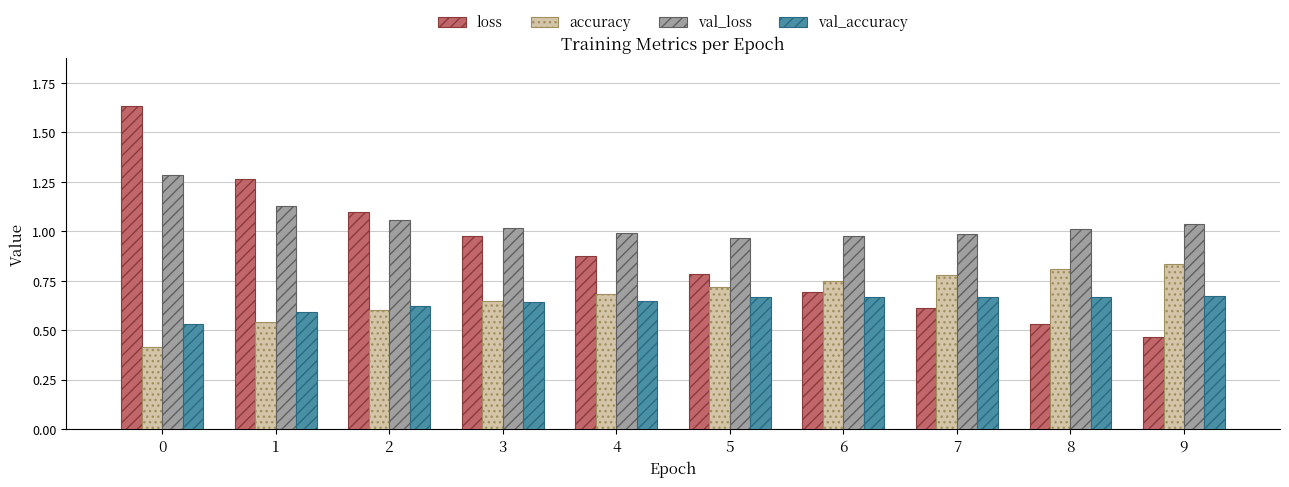

Count the val_accuracy values in the range 0 to 1.

10